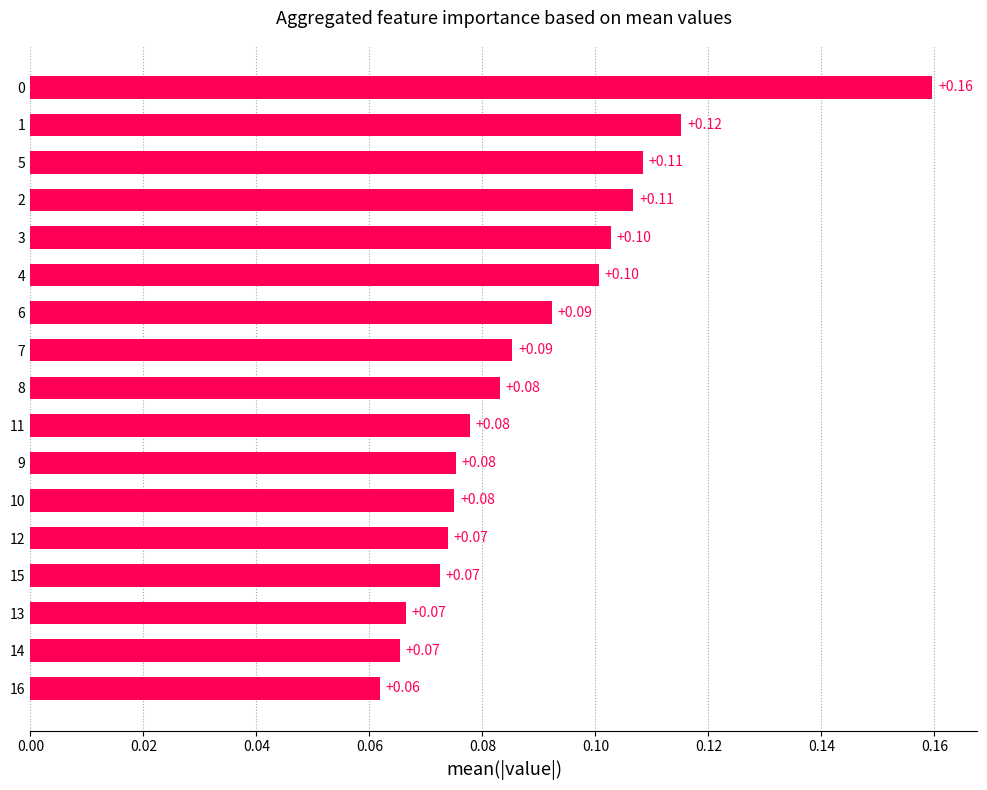

Between 13 and 9, which is larger?

9